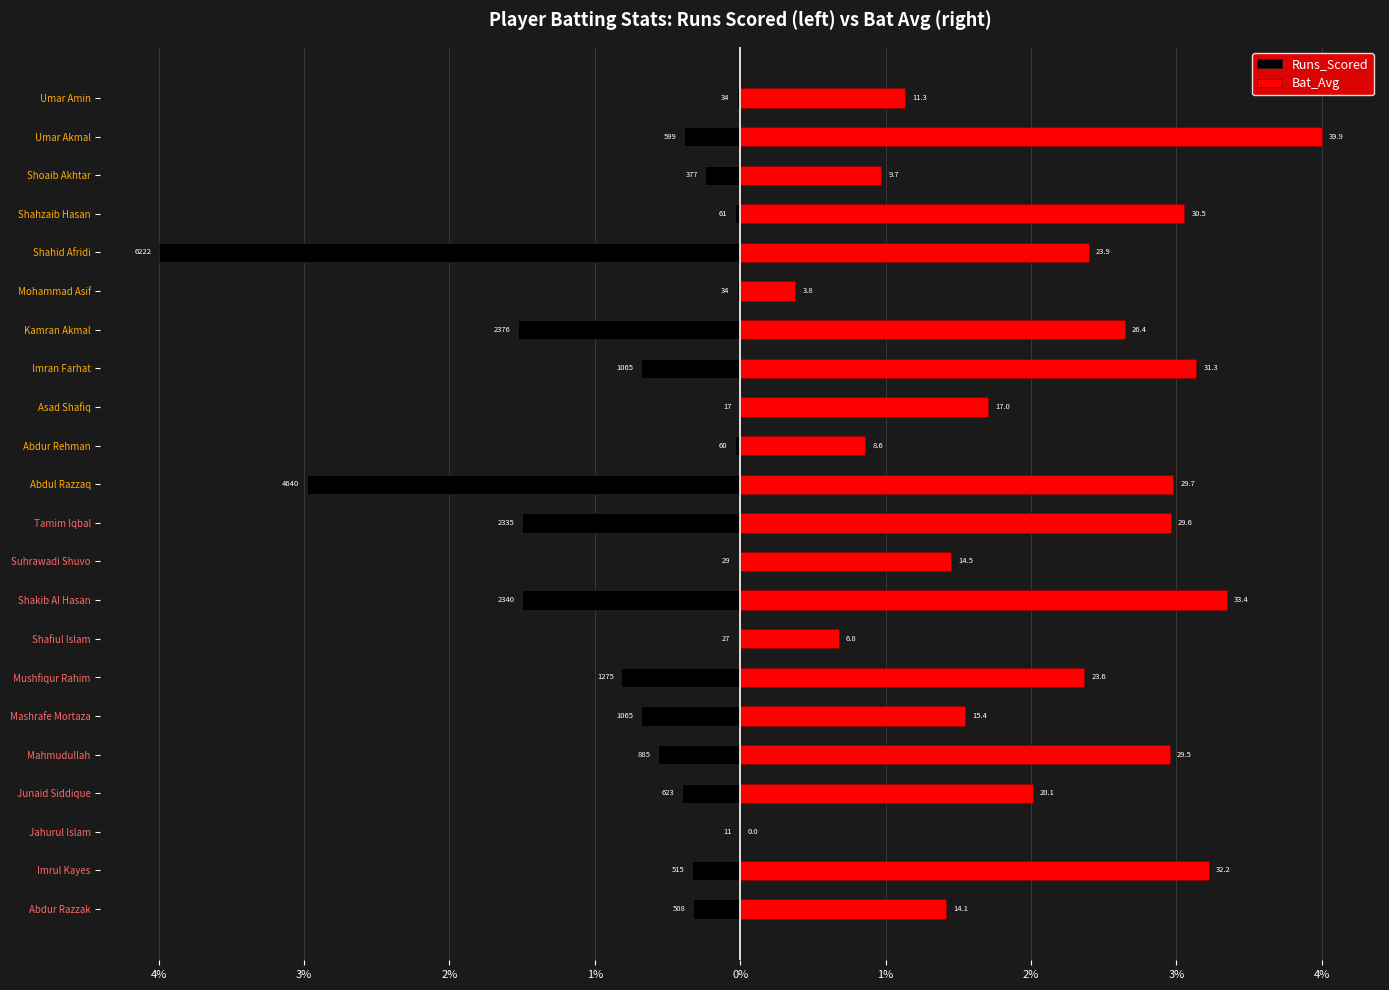

How many bars are there in total?

44